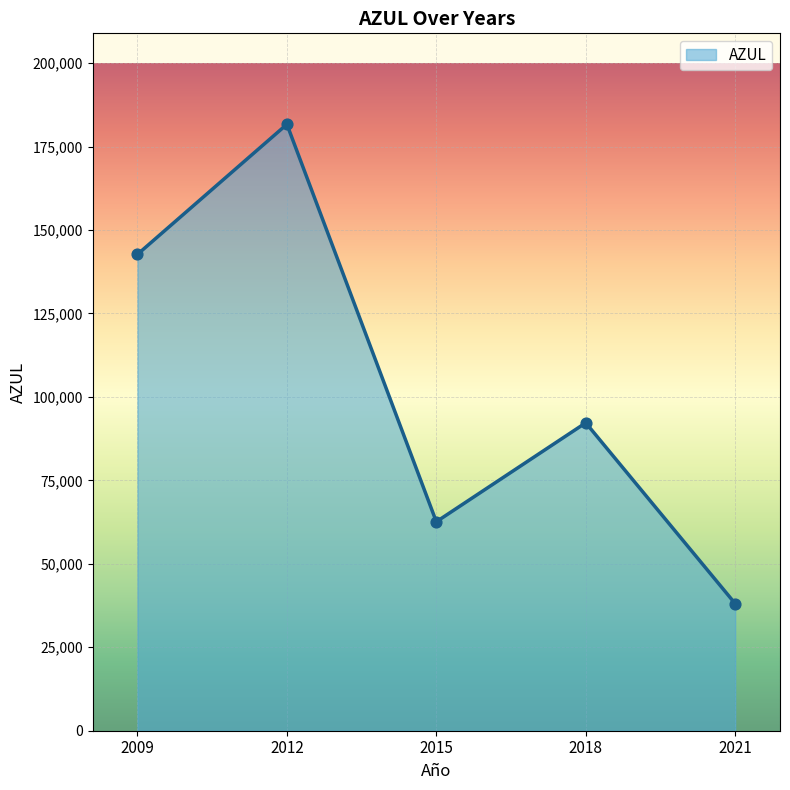

What is the ratio of the value at 2018 to the value at 2015?

1.5